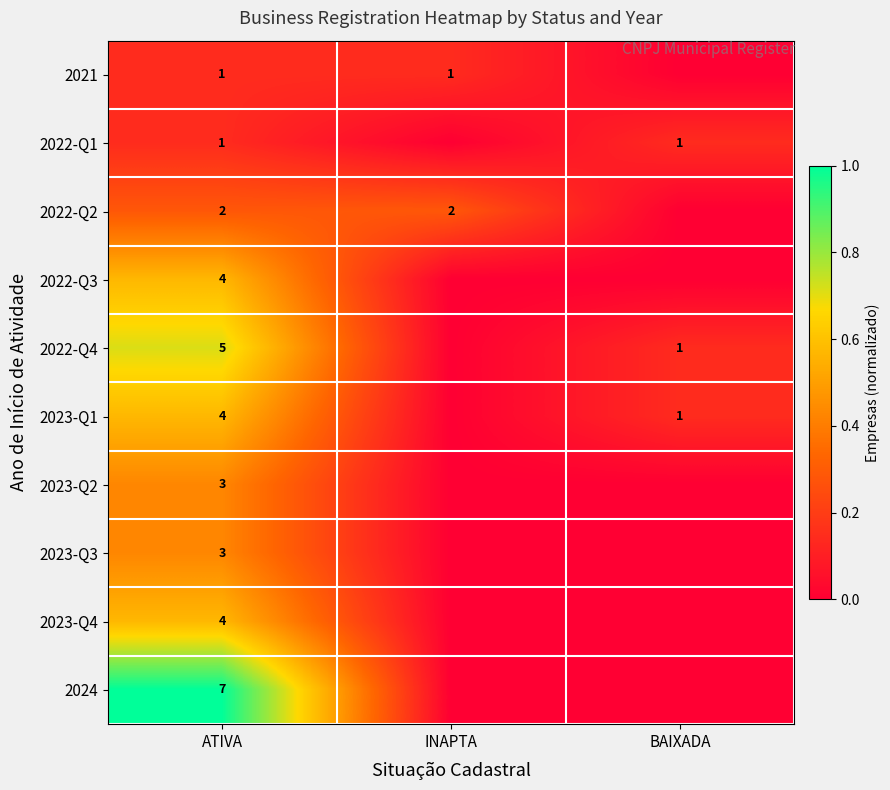

What is the difference between the highest and lowest values at ATIVA?

6